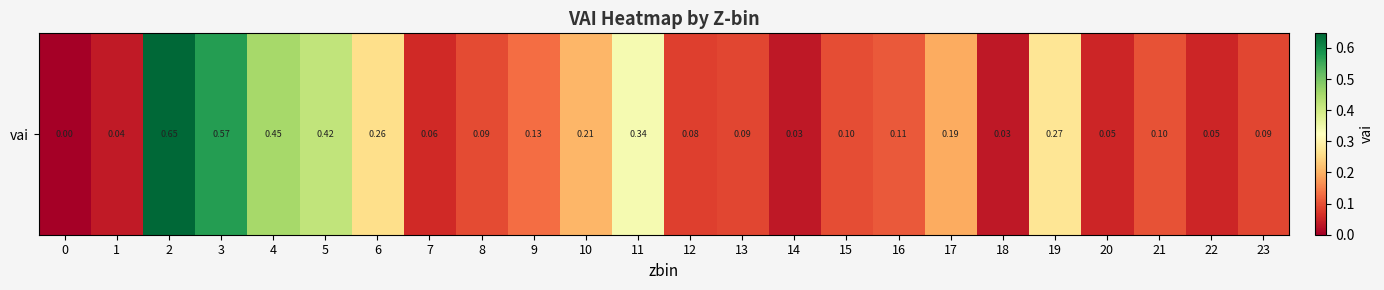

How many series are shown in this chart?

1